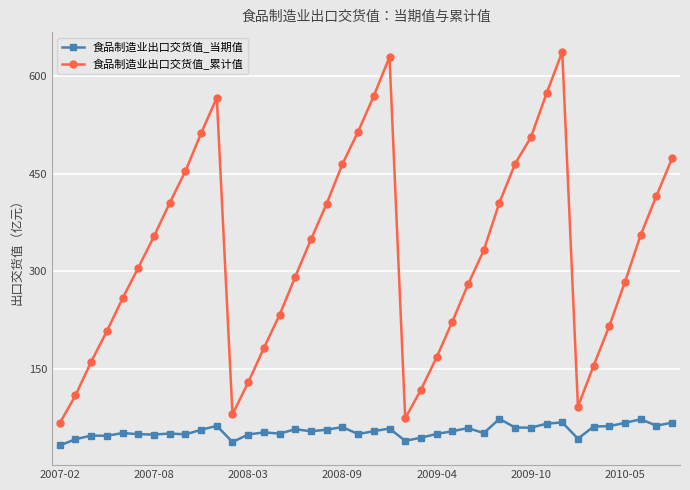

Does the chart have visible grid lines?

Yes